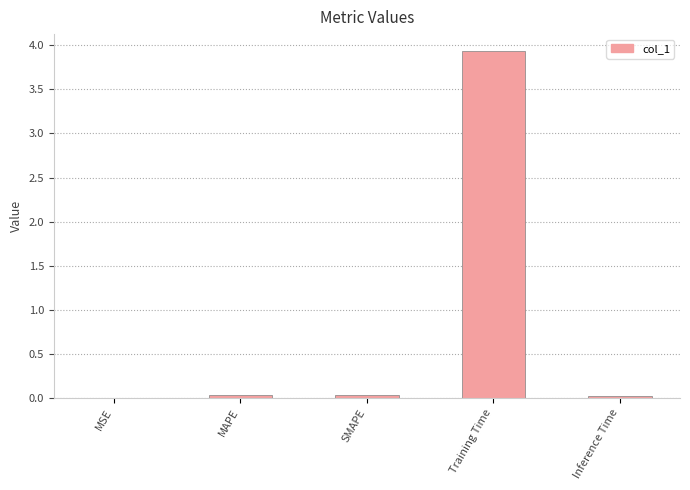

What is the sum of the values at MSE and Training Time?

3.9